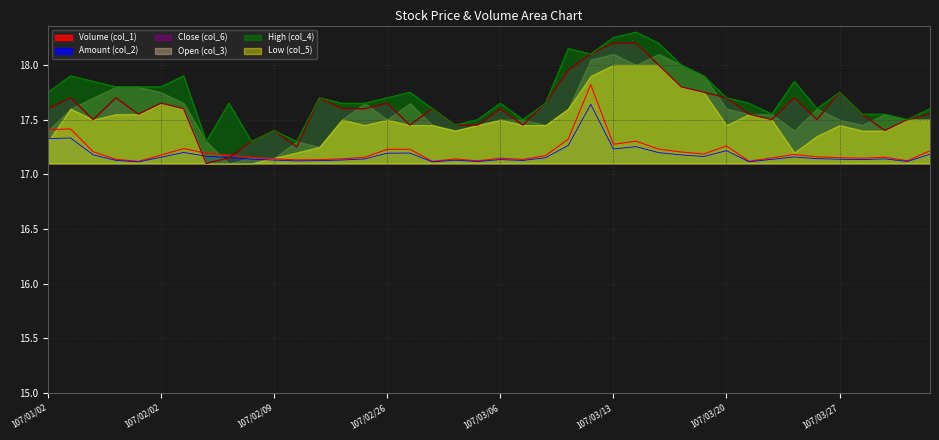

What is the sum of the Amount (col_2) values at 107/01/03 and 107/03/21?

34.4